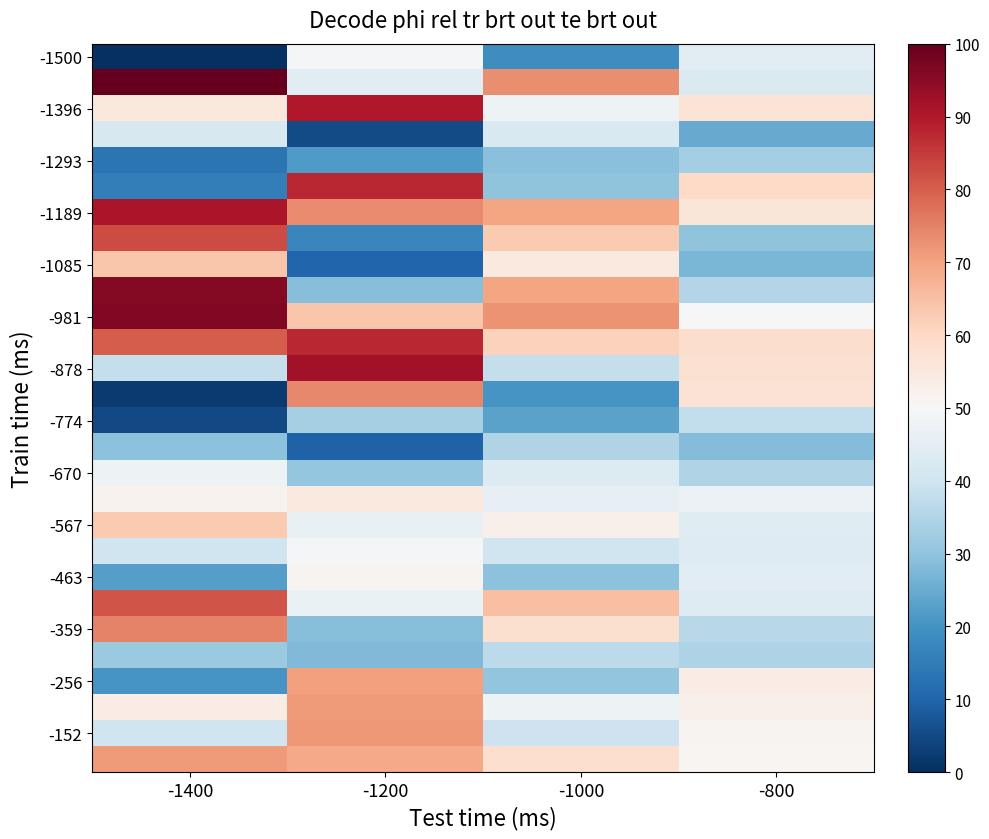

Between -800 and -1000, which is larger?

-800